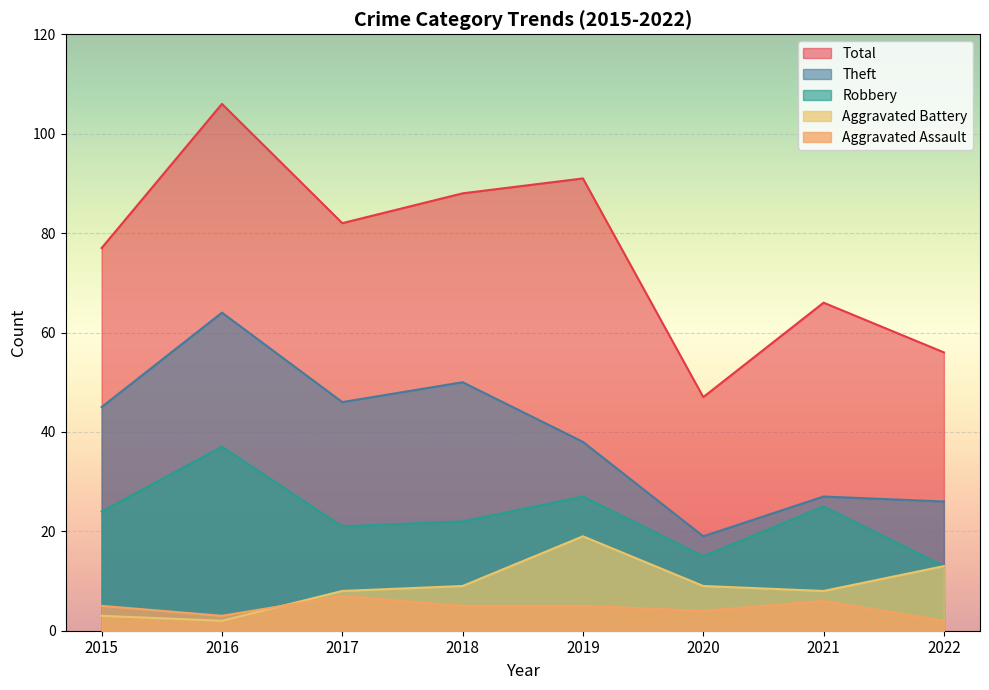

What is the difference between the maximum and second lowest values in the Aggravated Assault series?

4